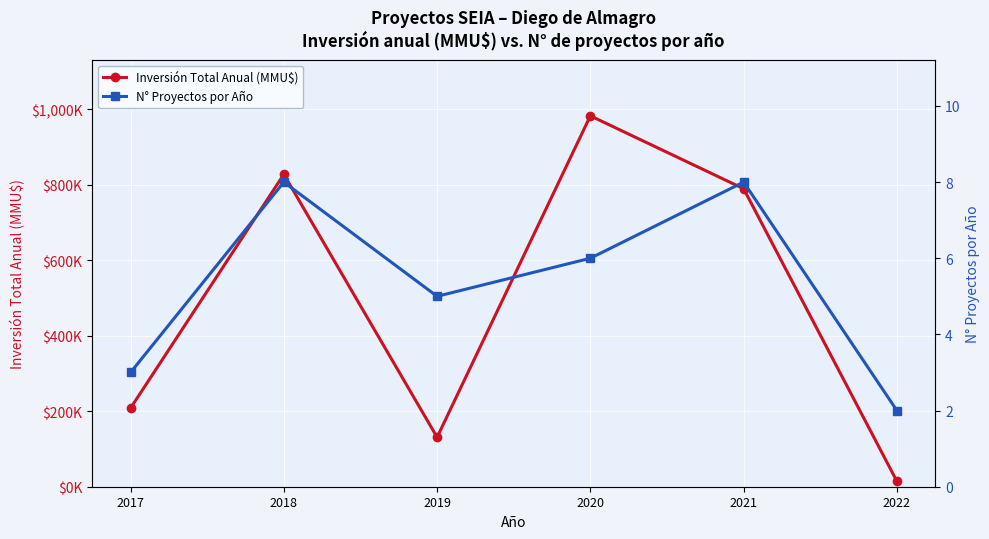

What value does the Inversión Total Anual (MMU$) series have at 2020, to the nearest 10?

982380